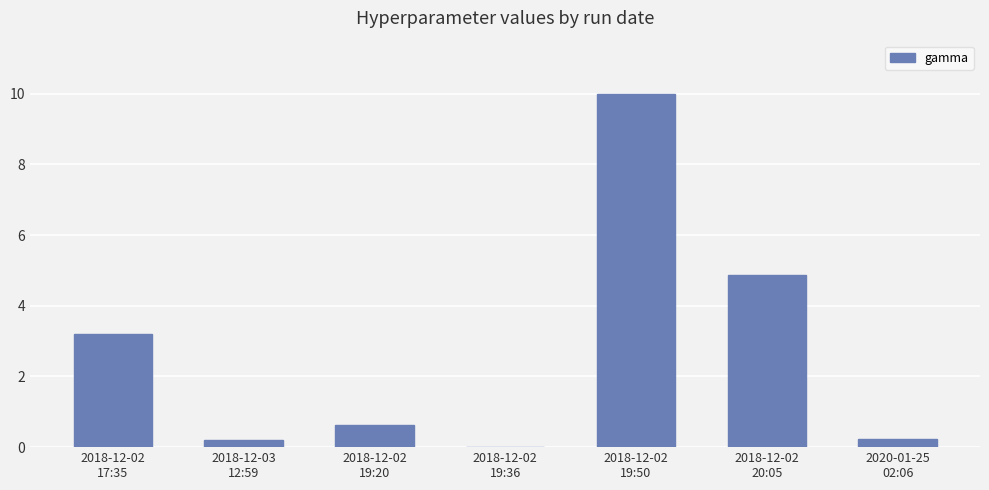

What is the sum of all values?

19.1